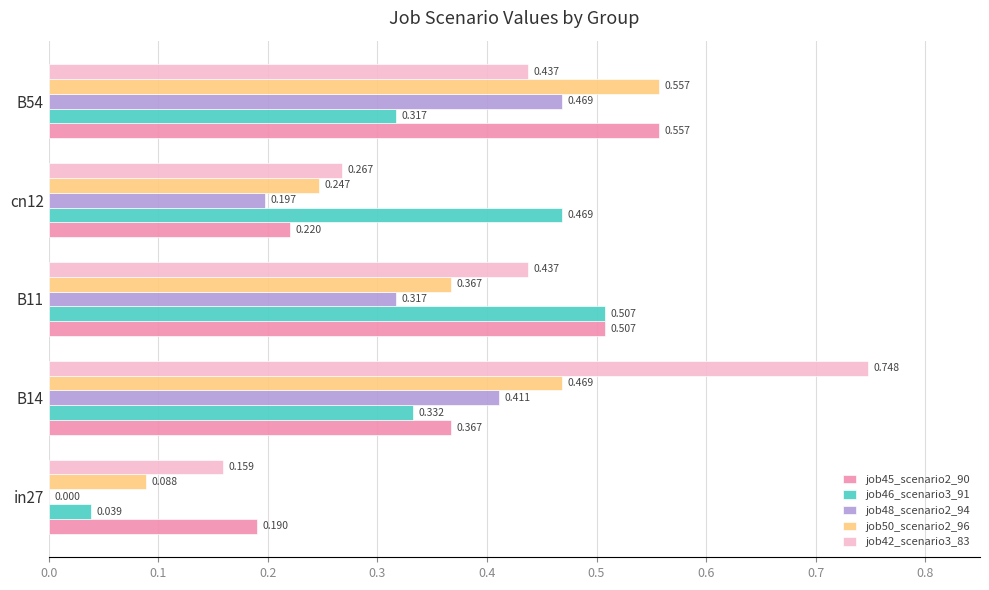

Which series has the widest spread of values?

job42_scenario3_83